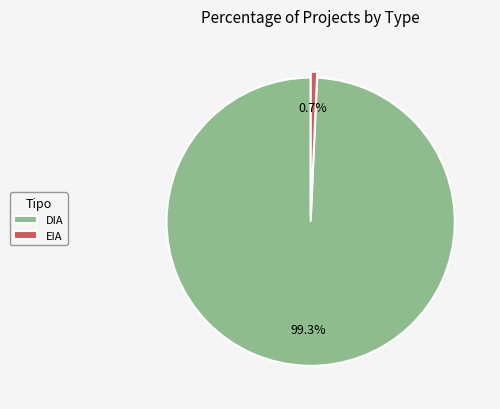

What is the largest slice in the pie chart?

DIA